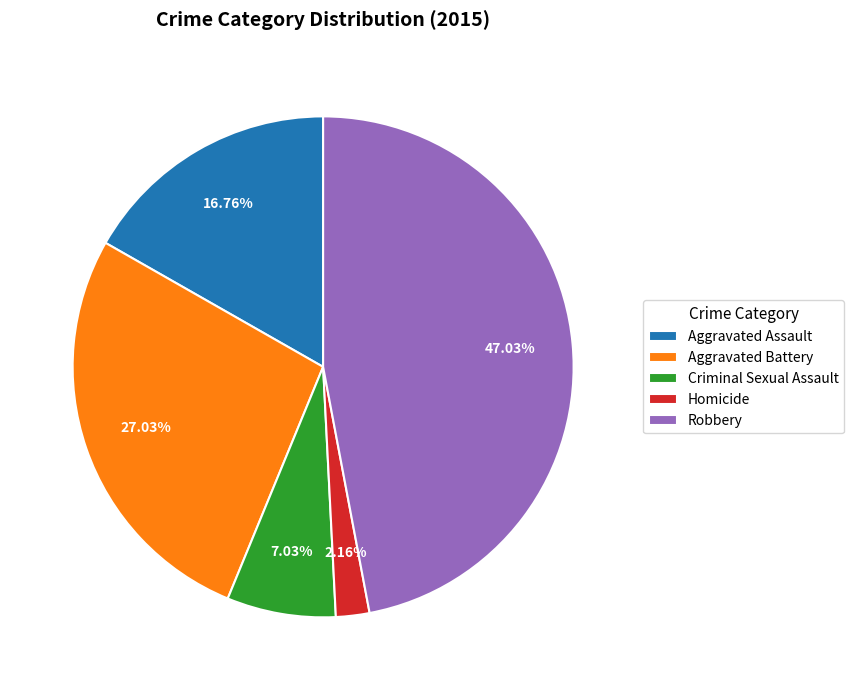

To the nearest percent, what percentage of the pie is Aggravated Assault?

17%